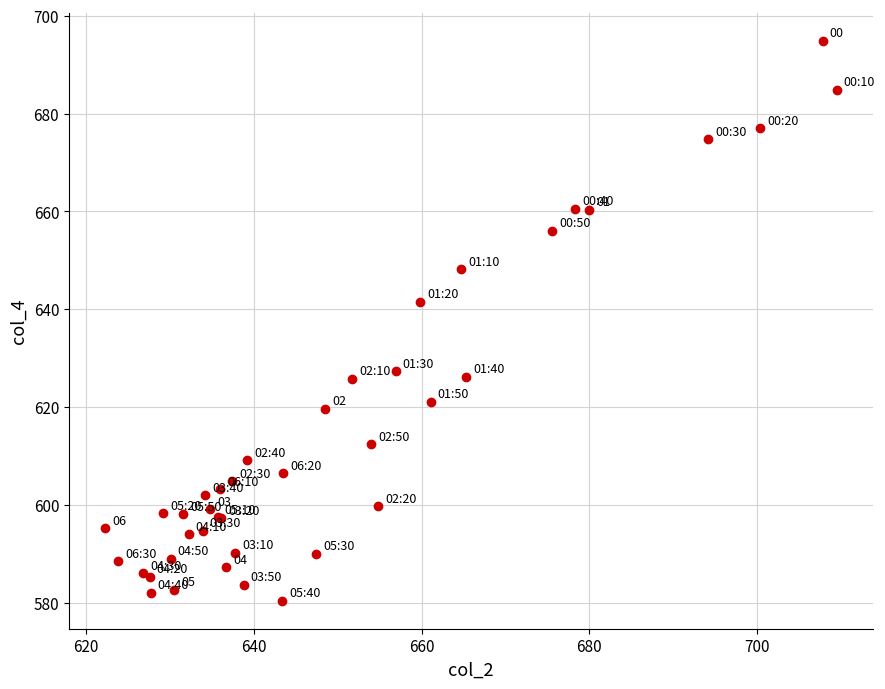

What Y value in the scatter plot is closest to 637?

641.5